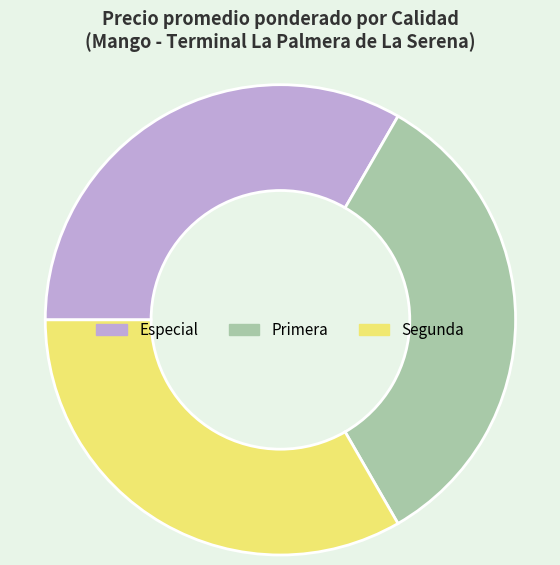

What is the ratio of the value at Primera to the value at Segunda?

1.0